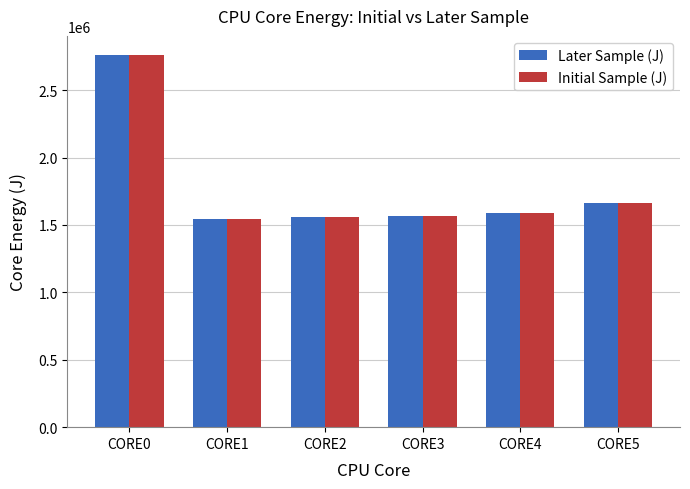

What are all the series names shown in the legend?

Later Sample (J), Initial Sample (J)